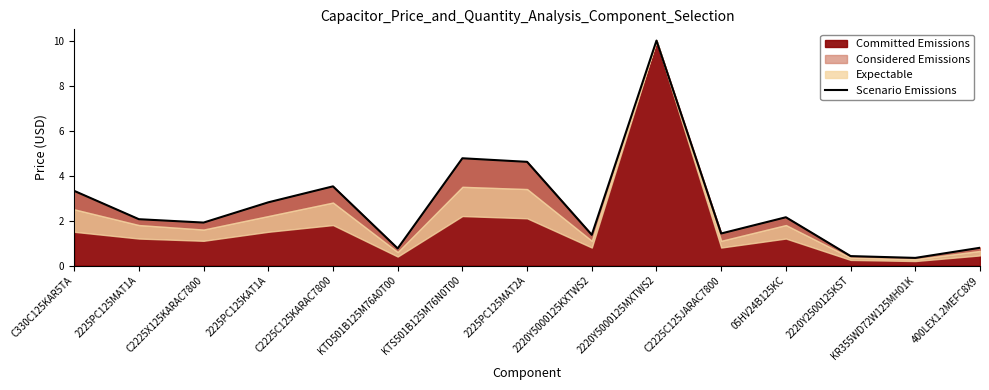

Reading left to right, list all the values displayed in this chart.

C330C125KAR5TA=3.3	2225PC125MAT1A=2.1	C2225X125KARAC7800=1.9	2225PC125KAT1A=2.8	C2225C125KARAC7800=3.5	KTD501B125M76A0T00=0.8	KTS501B125M76N0T00=4.8	2225PC125MAT2A=4.6	2220Y5000125KXTWS2=1.4	2220Y5000125MXTWS2=10.0	C2225C125JARAC7800=1.4	05HV24B125KC=2.1	2220Y2500125KST=0.4	KR355WD72W125MH01K=0.3	400LEX1.2MEFC8X9=0.8